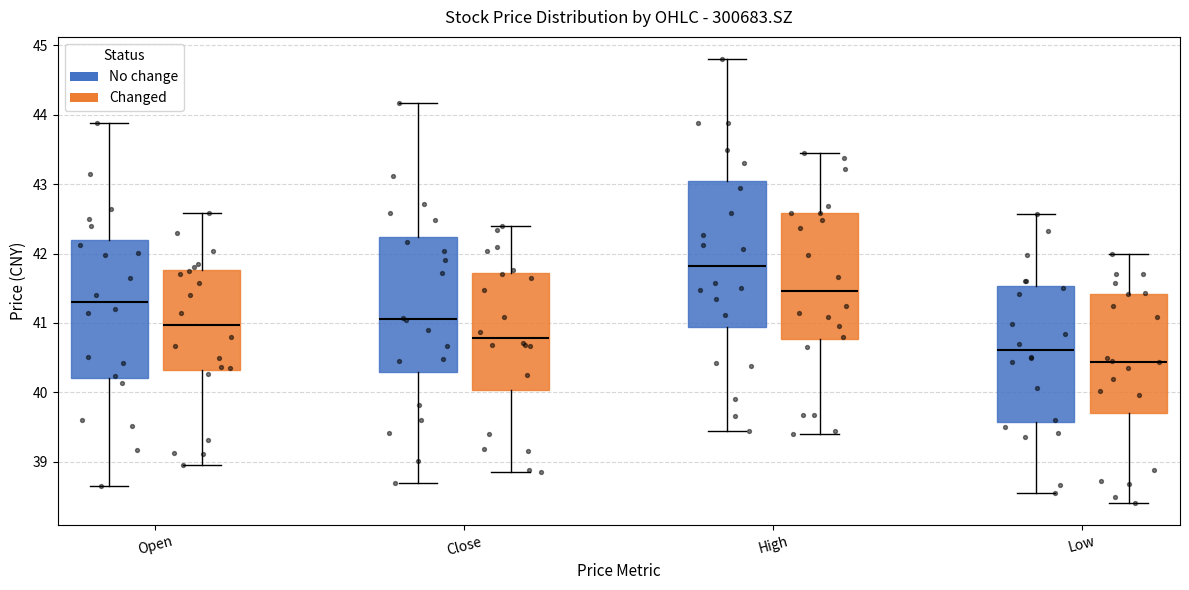

Reading left to right, transcribe this box plot: for each box, give where its median line is, the range the box spans, and where its two whiskers end, as read against the y-axis. The values are not printed on the chart, so give them approximately, as read against the axis.

Open (No change): median 41.3, box 40.2 to 42.2, whiskers 38.7 to 43.9
Open (Changed): median 41.0, box 40.3 to 41.8, whiskers 39.0 to 42.6
Close (No change): median 41.1, box 40.3 to 42.2, whiskers 38.7 to 44.2
Close (Changed): median 40.8, box 40.0 to 41.7, whiskers 38.9 to 42.4
High (No change): median 41.8, box 40.9 to 43.0, whiskers 39.5 to 44.8
High (Changed): median 41.5, box 40.8 to 42.6, whiskers 39.4 to 43.5
Low (No change): median 40.6, box 39.6 to 41.5, whiskers 38.6 to 42.6
Low (Changed): median 40.4, box 39.7 to 41.4, whiskers 38.4 to 42.0